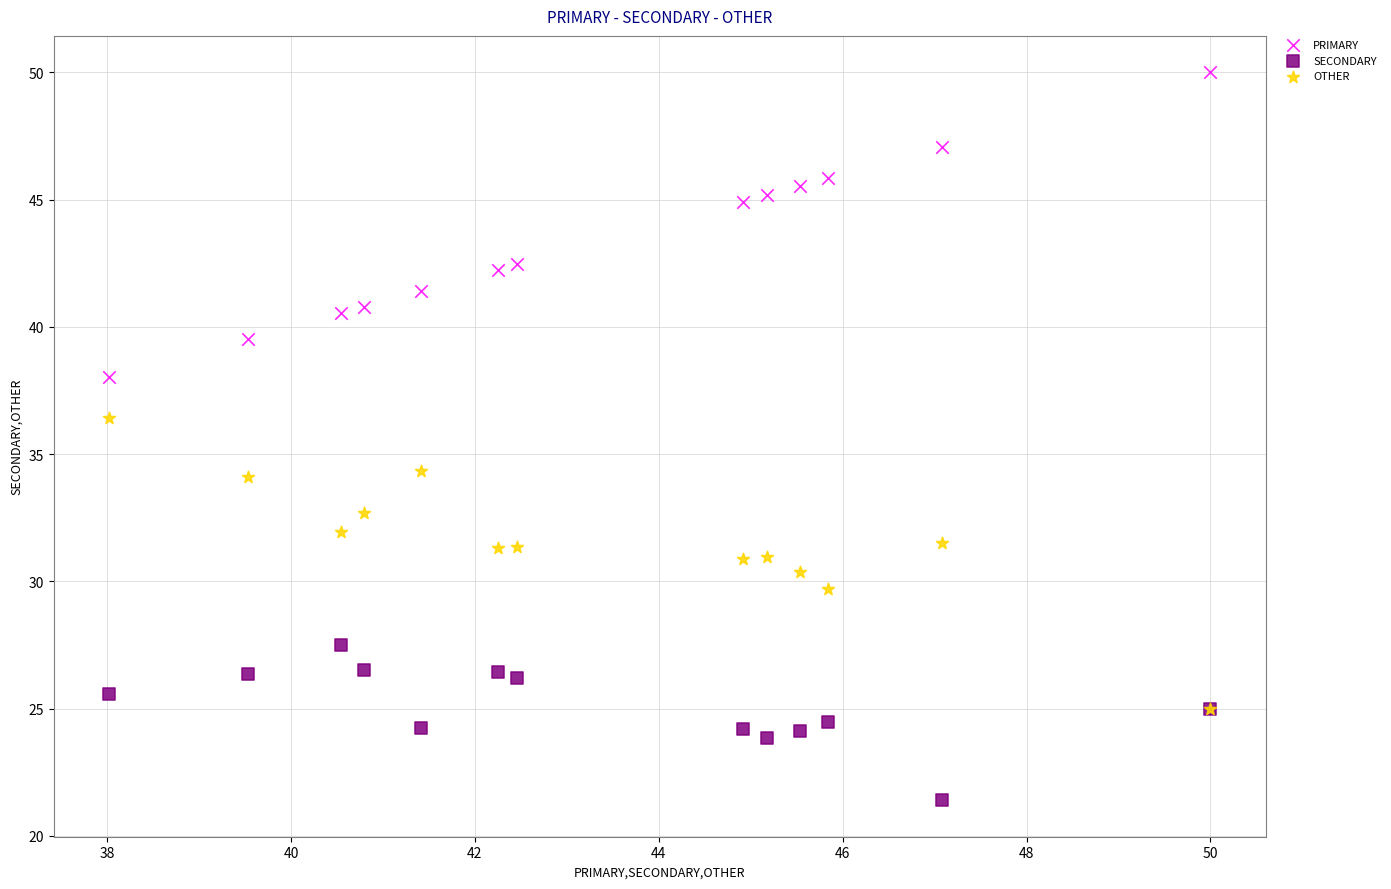

Which series reaches the minimum Y coordinate?

SECONDARY